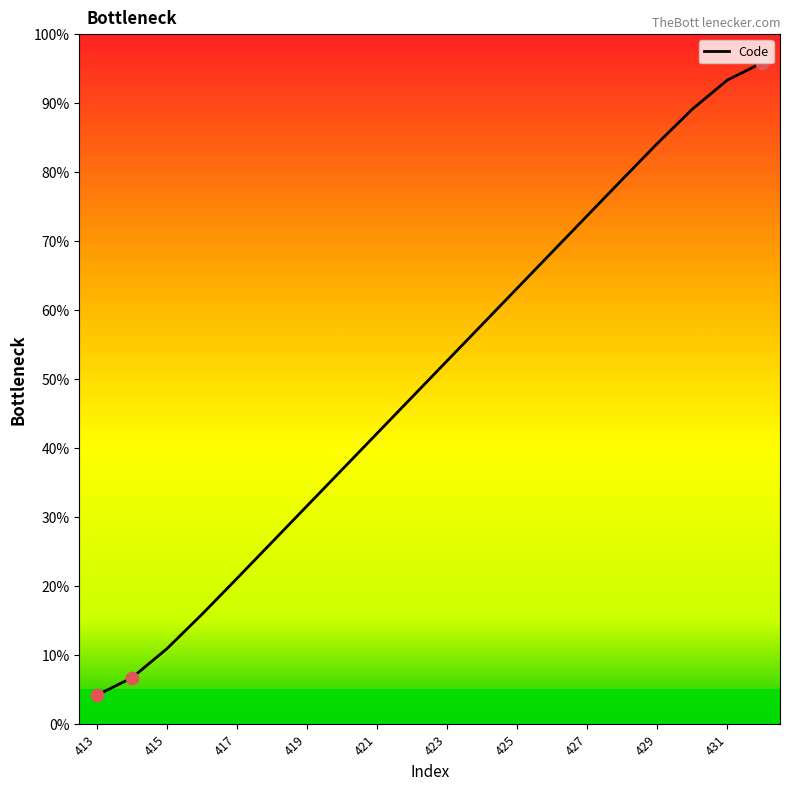

Which has a higher value, 432 or 421?

432